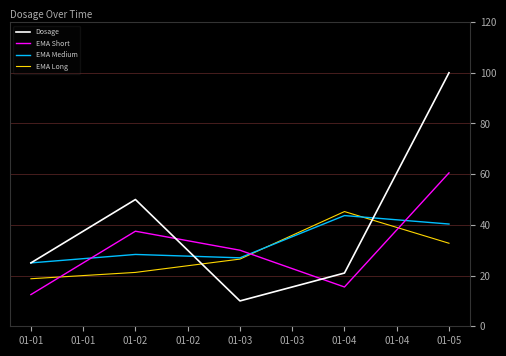

At 01-02, list the series in order from largest to smallest.

Dosage, EMA Short, EMA Medium, EMA Long